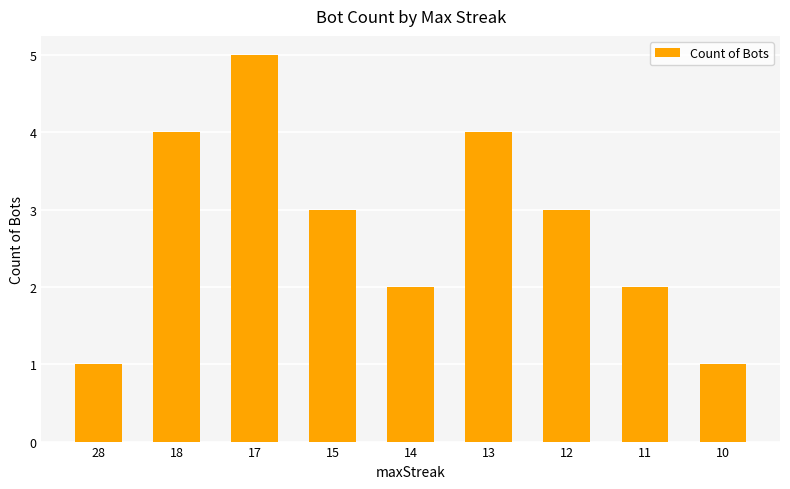

What is the sum of all values?

25